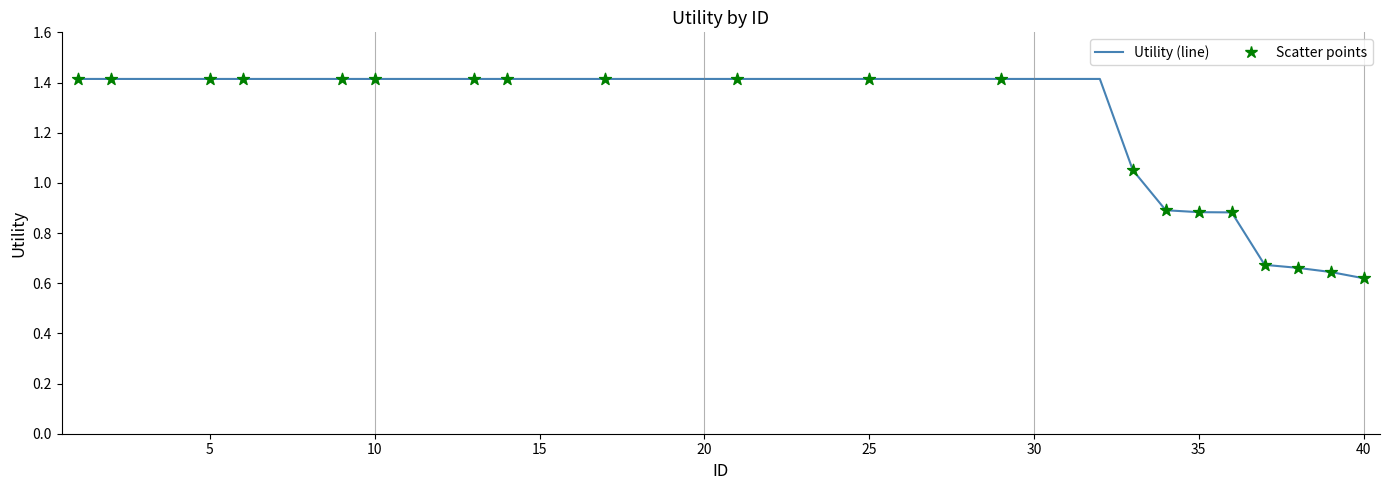

What is the greatest value displayed?

1.4